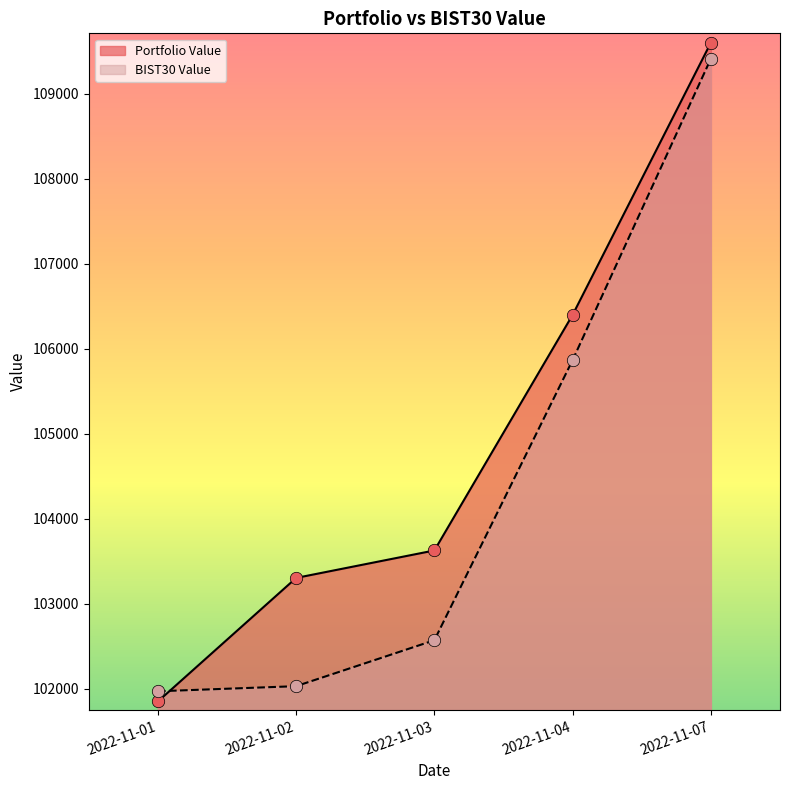

Which series has the widest spread of Y values?

Portfolio Value